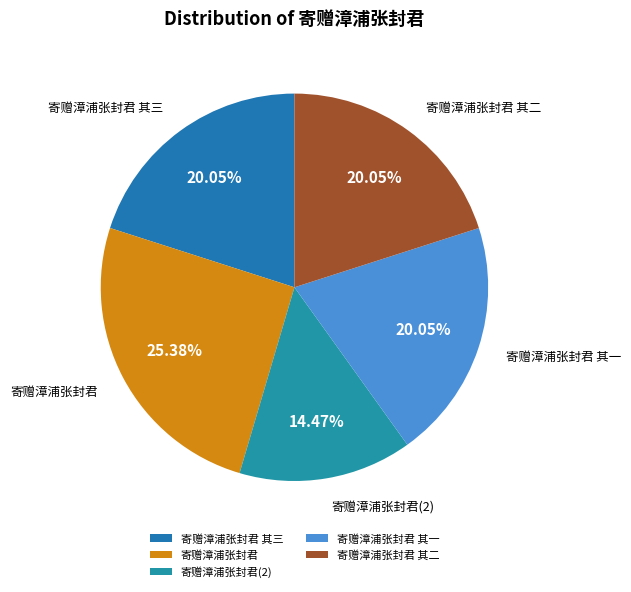

Is there any slice that represents more than half of the pie?

No